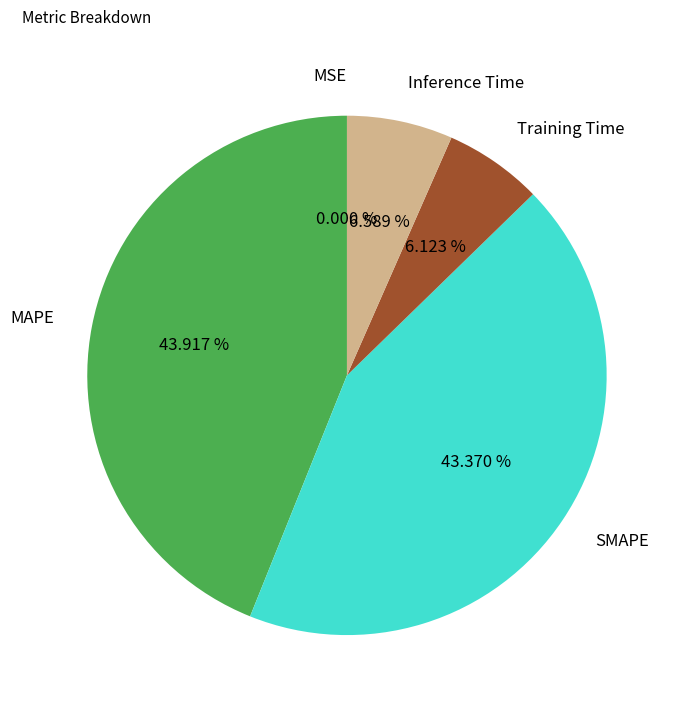

To the nearest percent, what portion does SMAPE represent?

43%